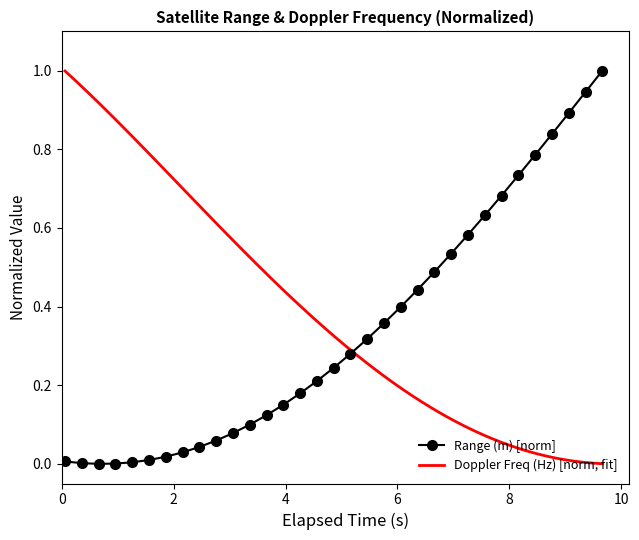

True or false: the data shows 0.4 at 8760000.

False